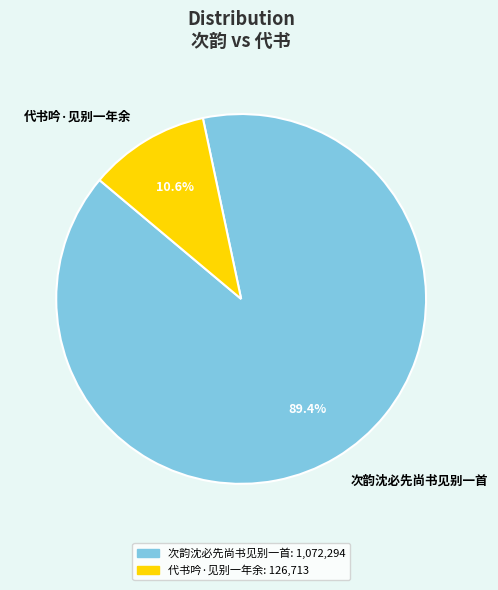

The 代书吟·见别一年余 slice represents 11% of the pie. True or false?

True